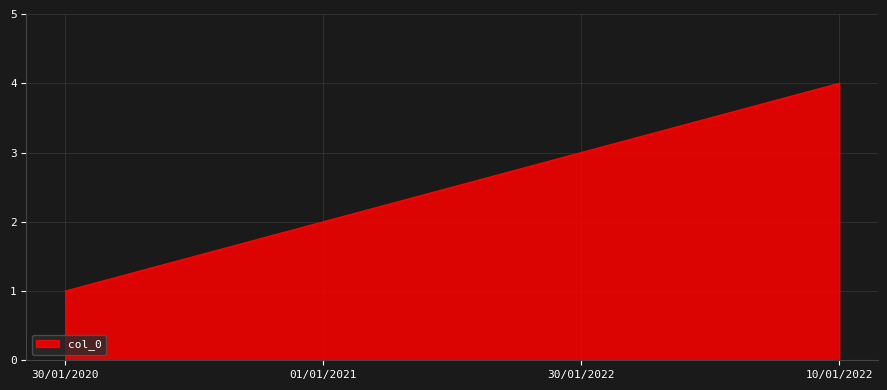

Reading right to left, list all the values displayed in this chart.

4	3	2	1